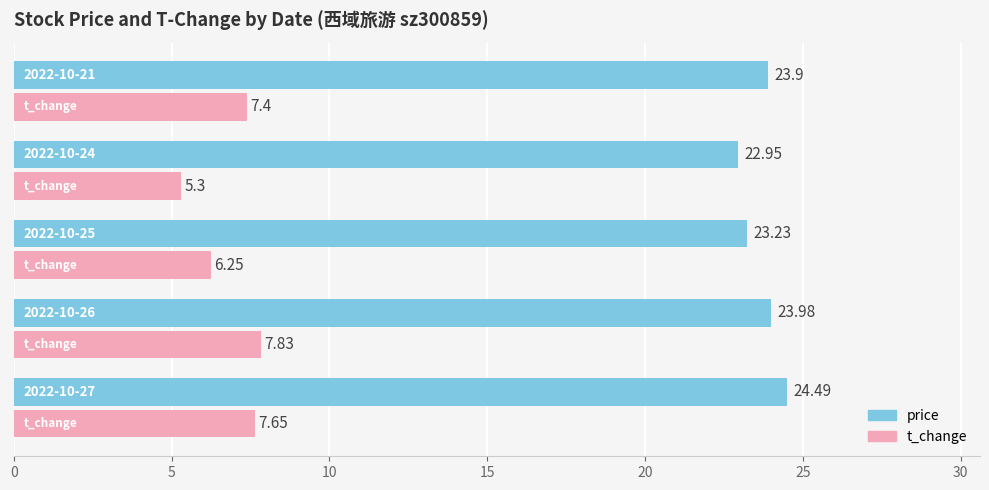

Which series has the largest range (max minus min)?

t_change